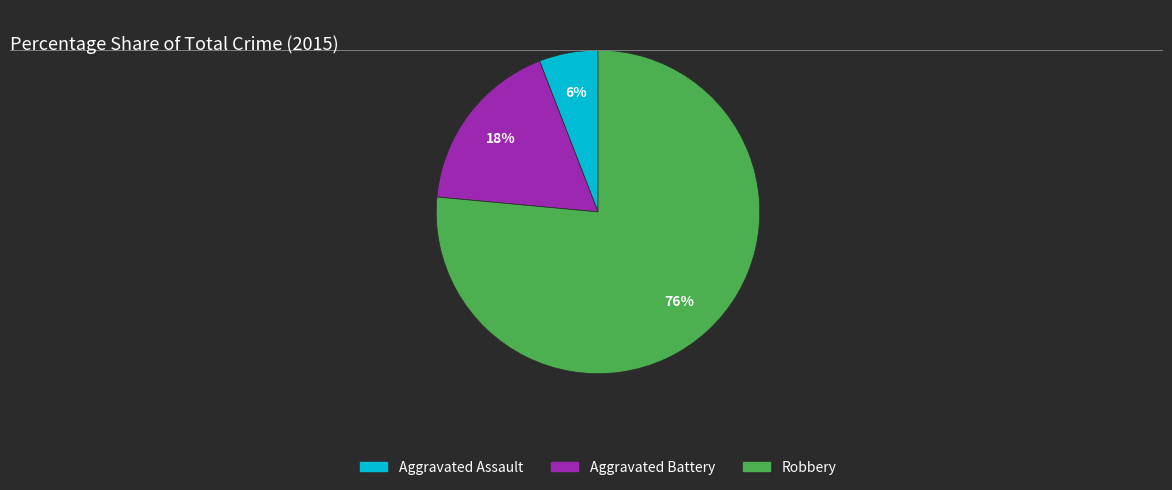

What percentage is the Aggravated Assault slice, to the nearest percent?

6%